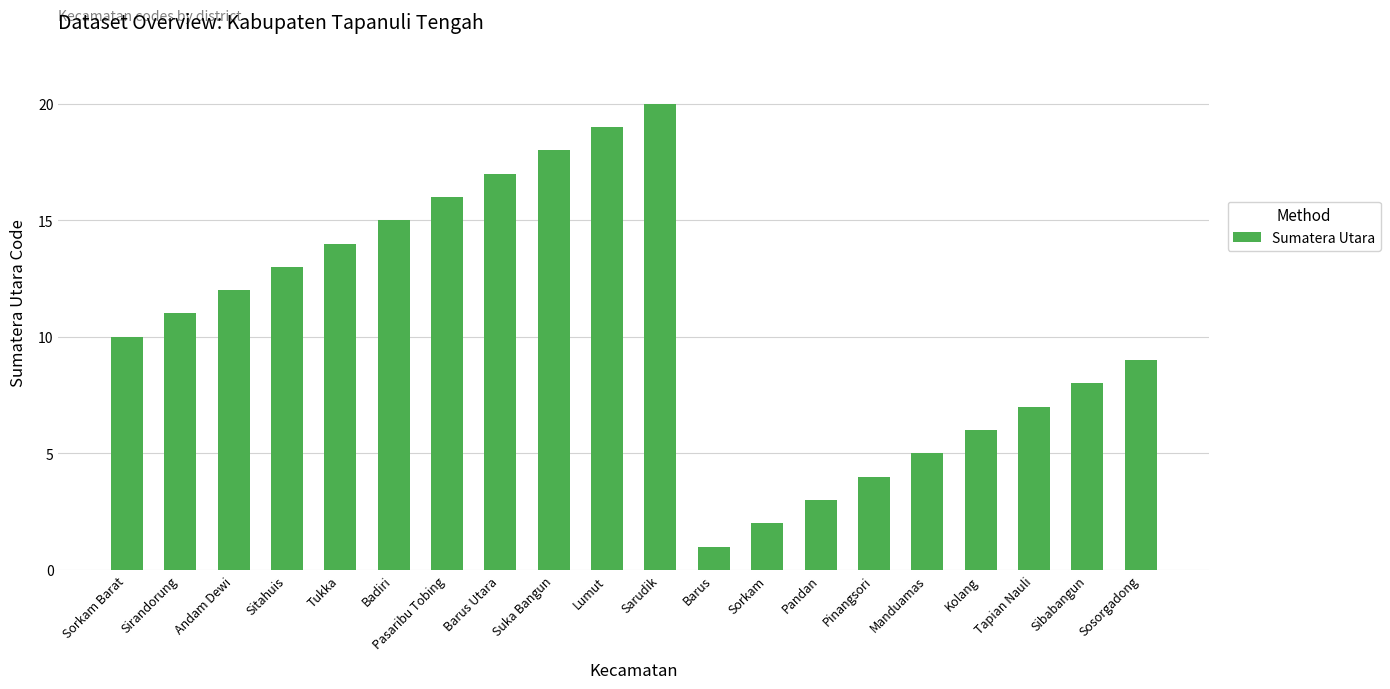

List the labels in order of value, largest first.

Sarudik, Lumut, Suka Bangun, Barus Utara, Pasaribu Tobing, Badiri, Tukka, Sitahuis, Andam Dewi, Sirandorung, Sorkam Barat, Sosorgadong, Sibabangun, Tapian Nauli, Kolang, Manduamas, Pinangsori, Pandan, Sorkam, Barus